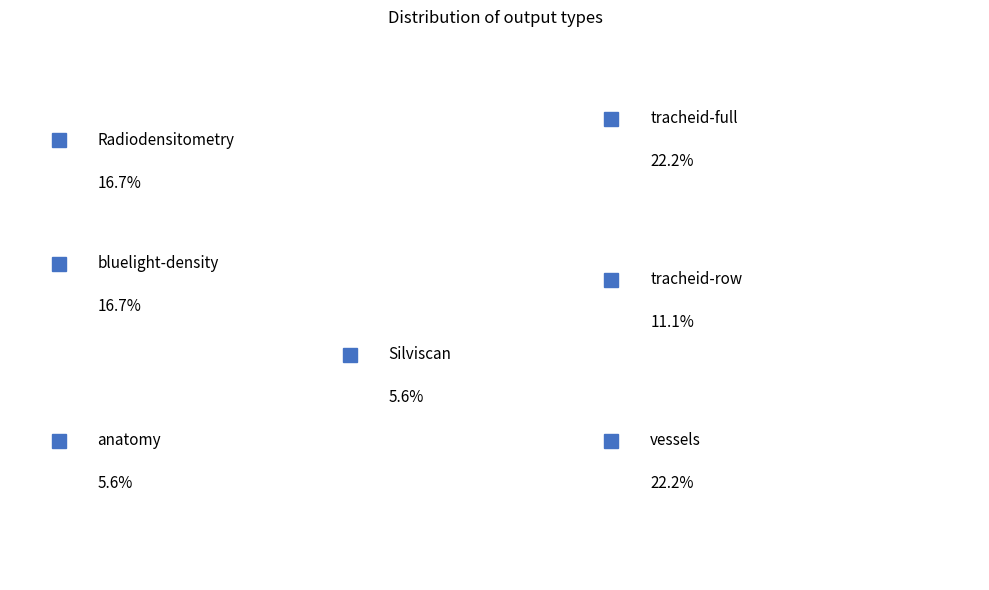

How many segments does this pie chart have?

7